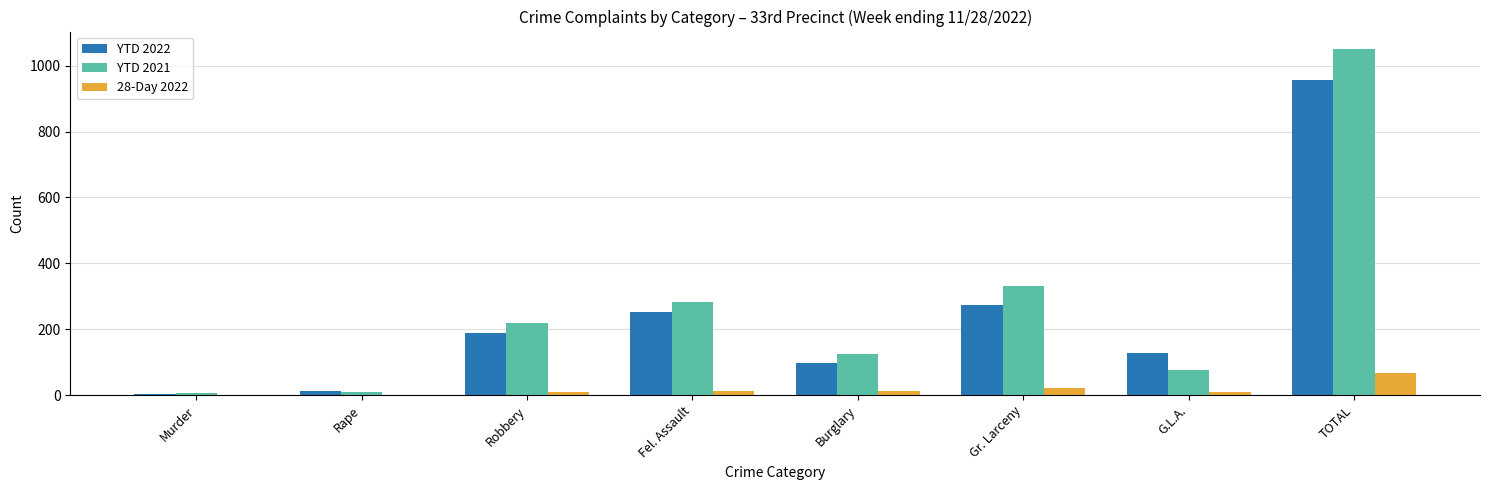

The value of YTD 2021 at Burglary is 126. True or false?

True